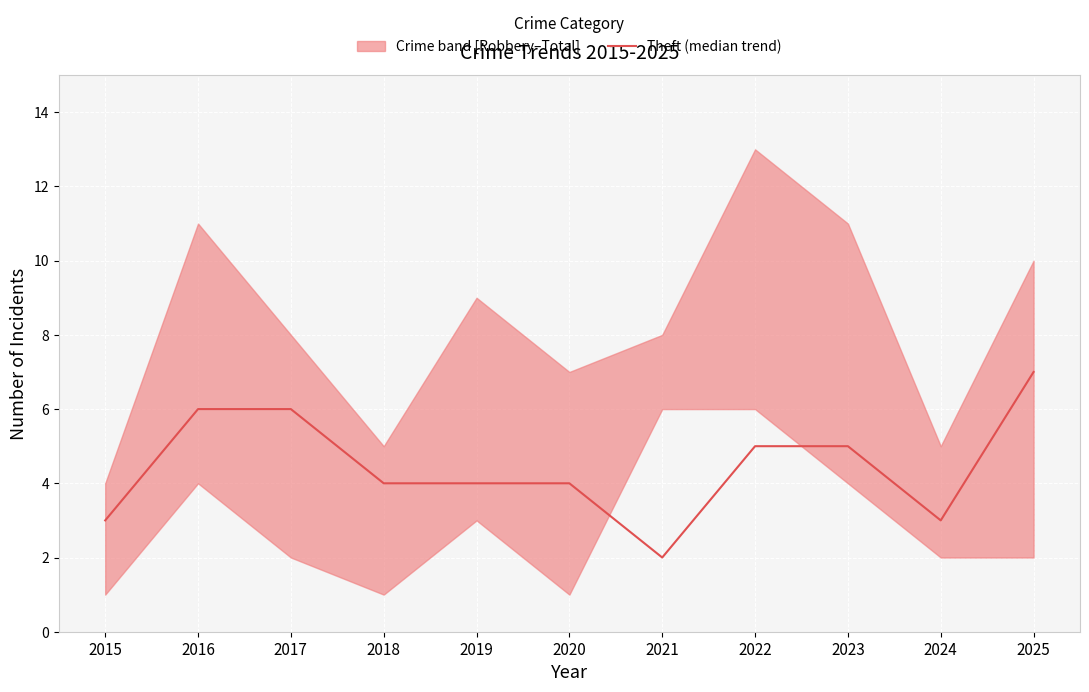

What is the ratio of the value at 2022 to the value at 2016?

0.8